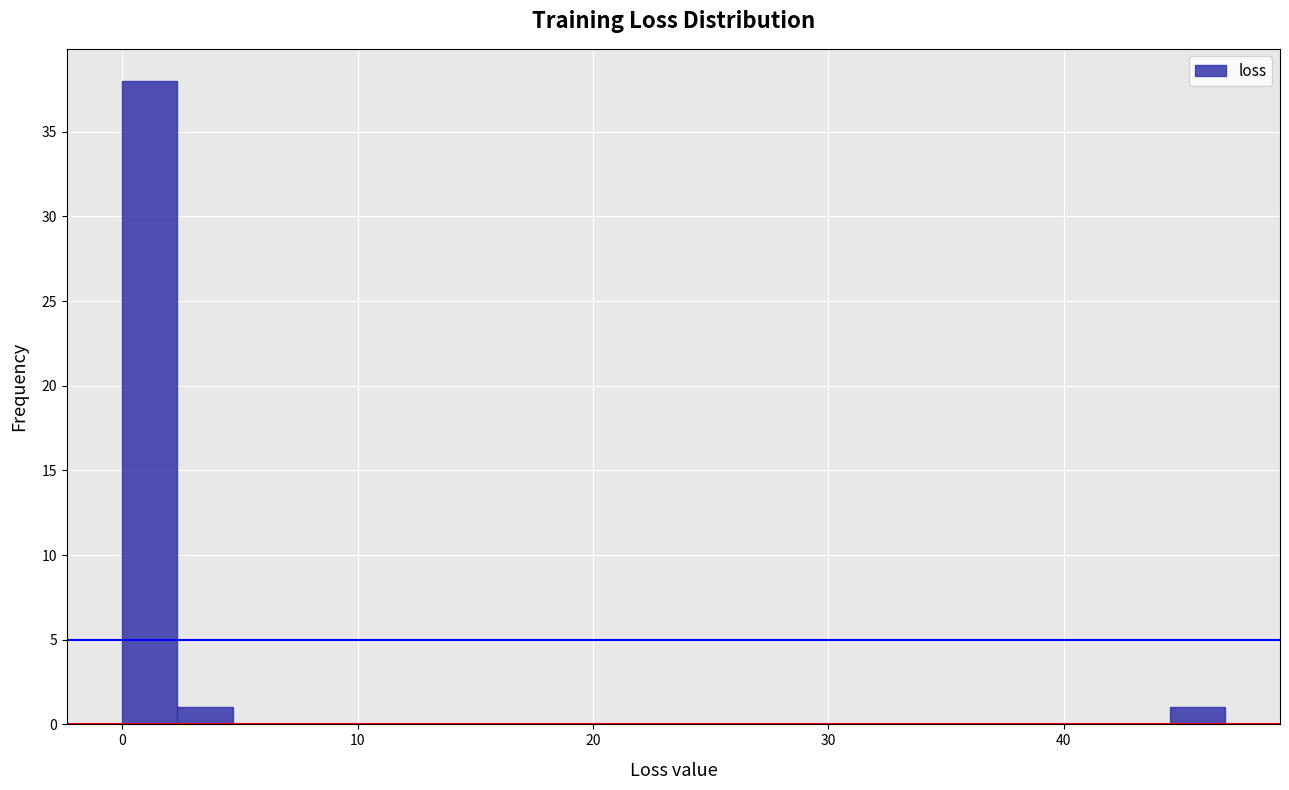

Read against the x-axis, roughly where is the centre of the tallest bar?

1